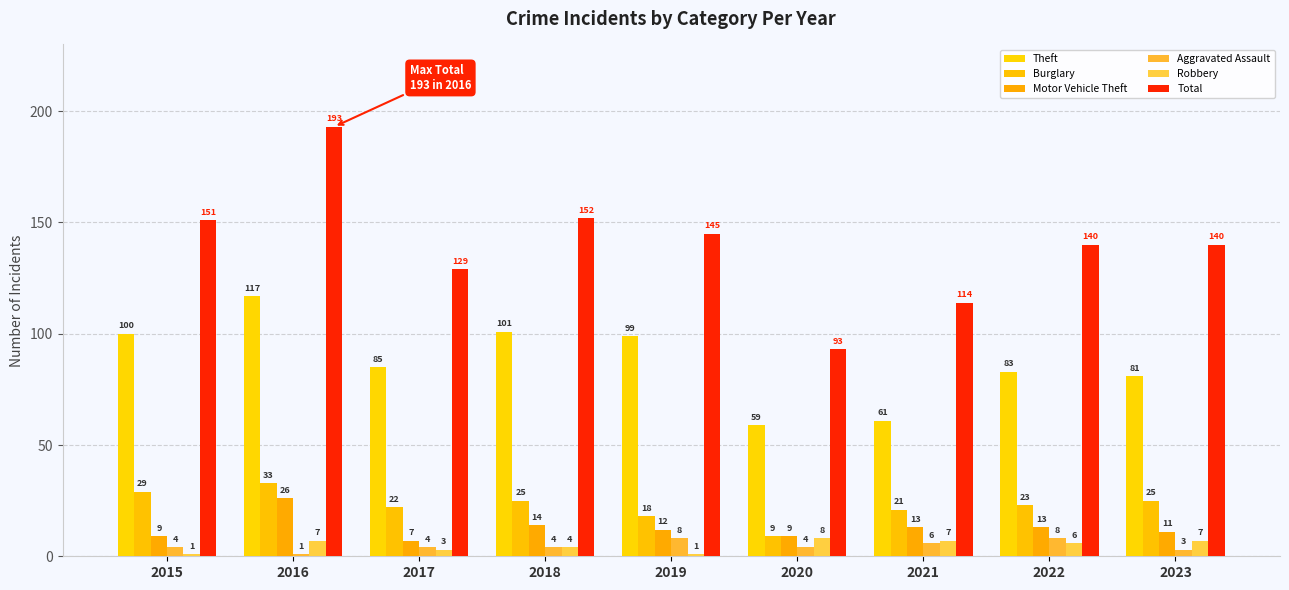

Are the bars horizontal?

No